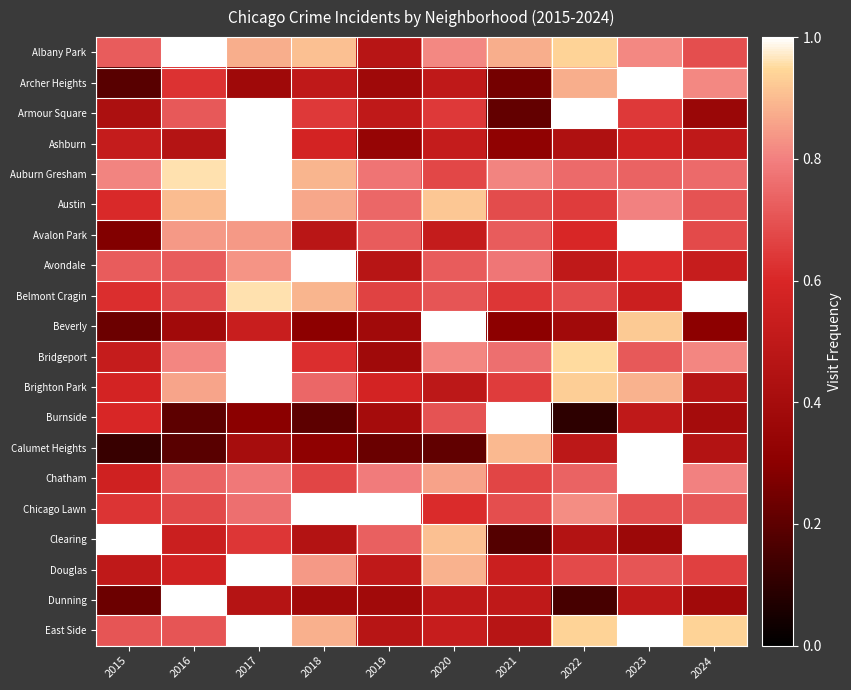

At which category is the sum across all series the highest?

2017